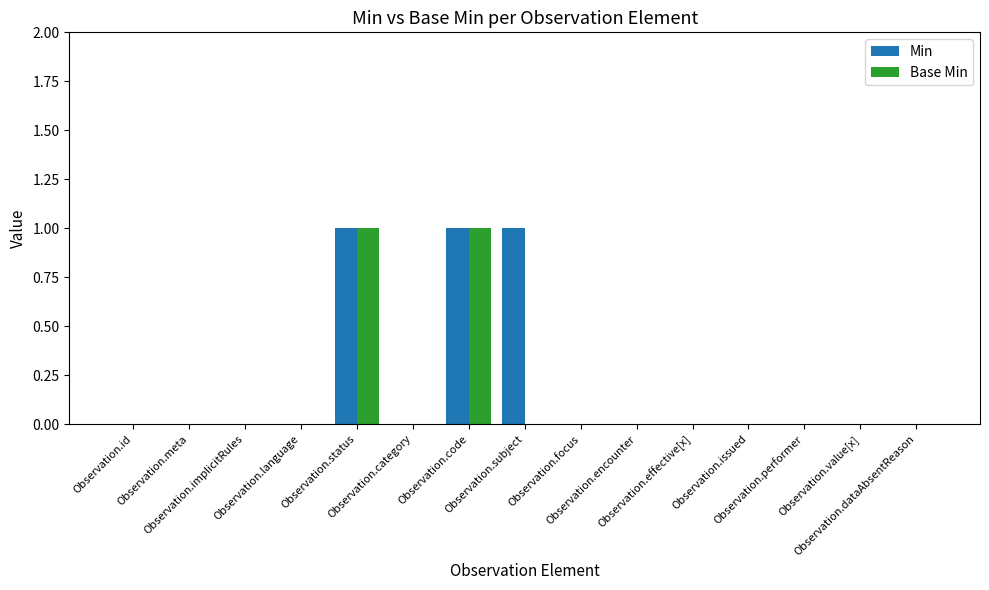

What is the sum of all Min values?

3